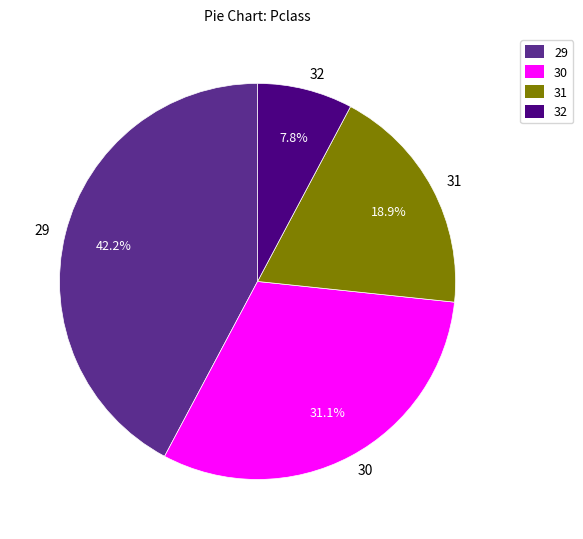

To the nearest percent, what is the average slice percentage?

25%